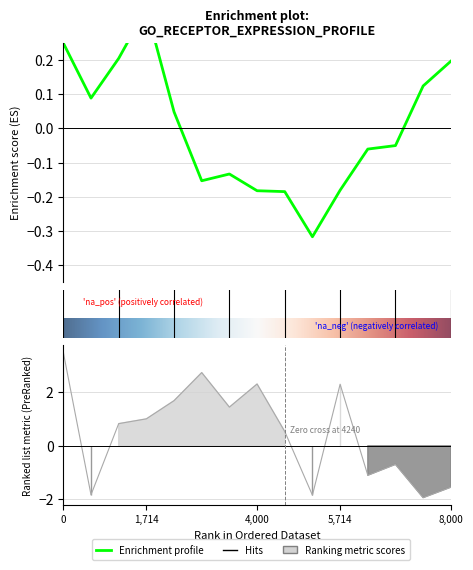

What is the average value?

0.5